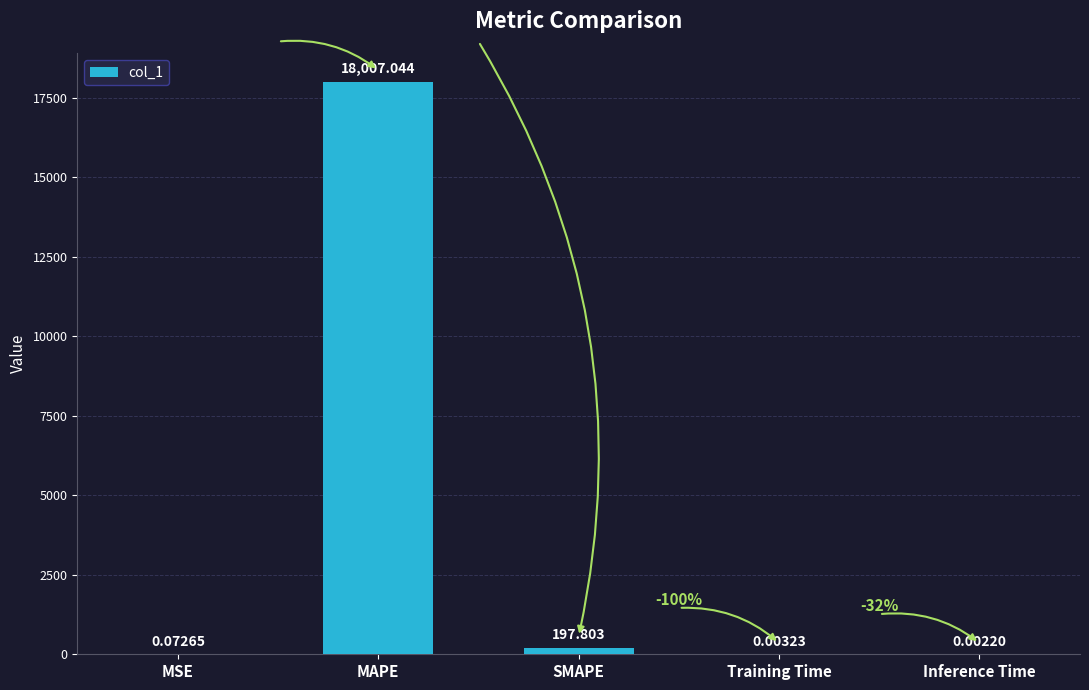

Which has a higher value, Training Time or MAPE?

MAPE